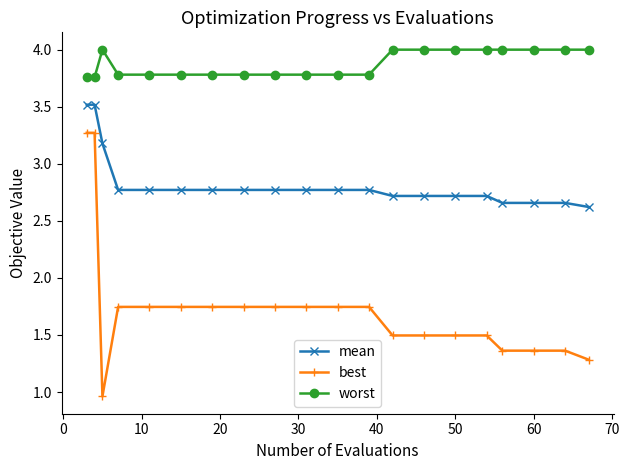

What is the difference between the second highest and minimum values in the worst series?

0.2